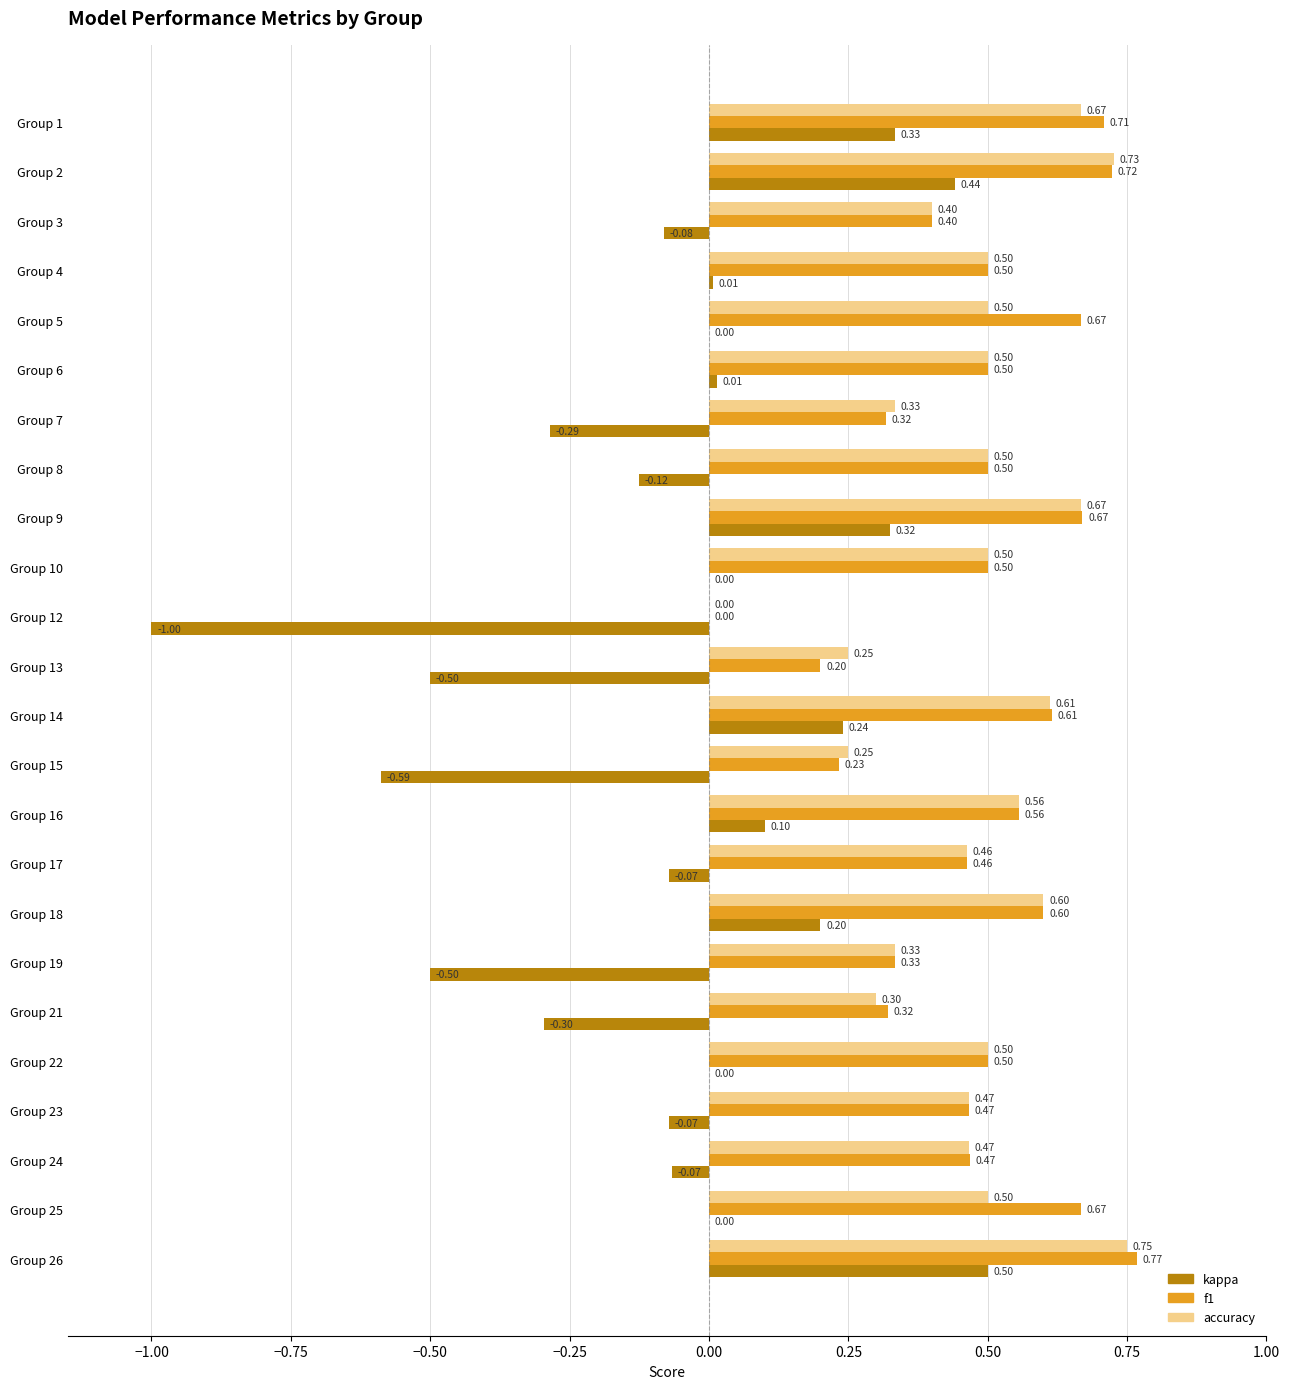

What is the total value across all series at Group 26?

2.0